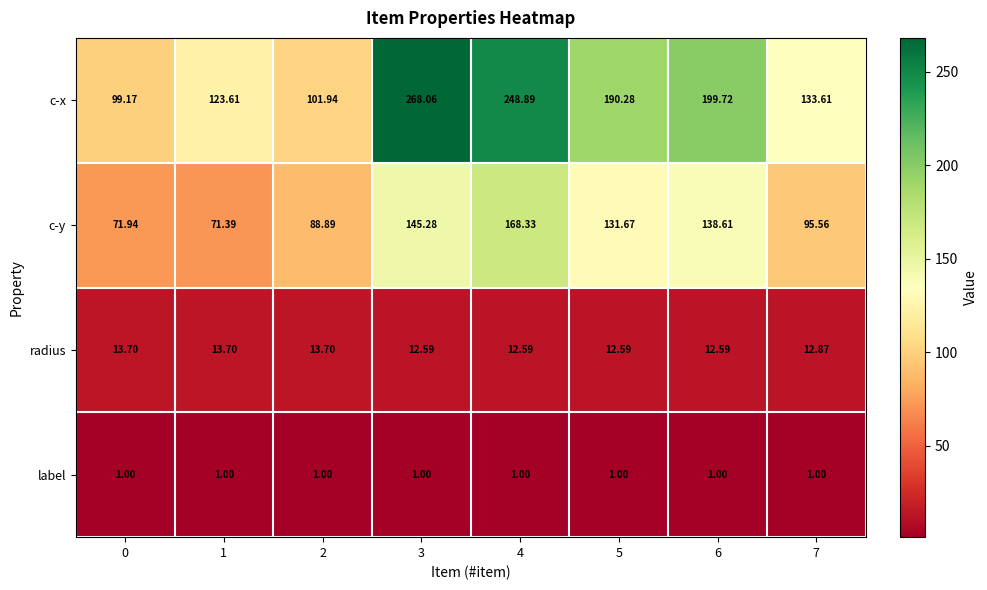

List the series in order of their peak value, lowest first.

label, radius, c-y, c-x